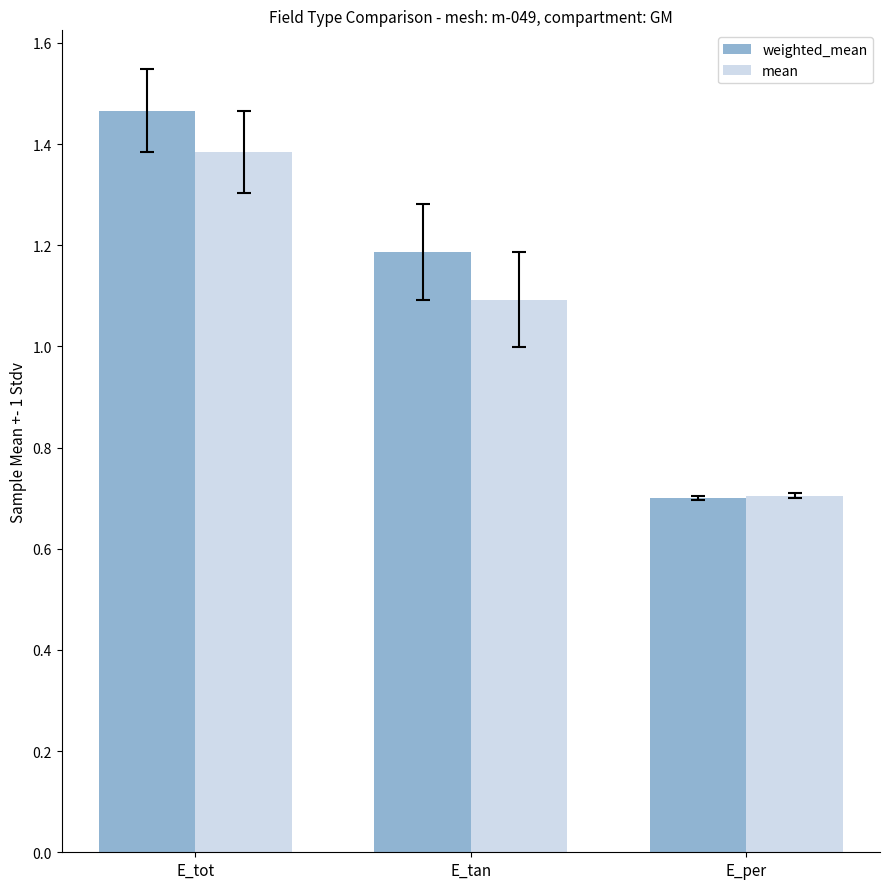

What is the total value across all series at E_tot?

2.9